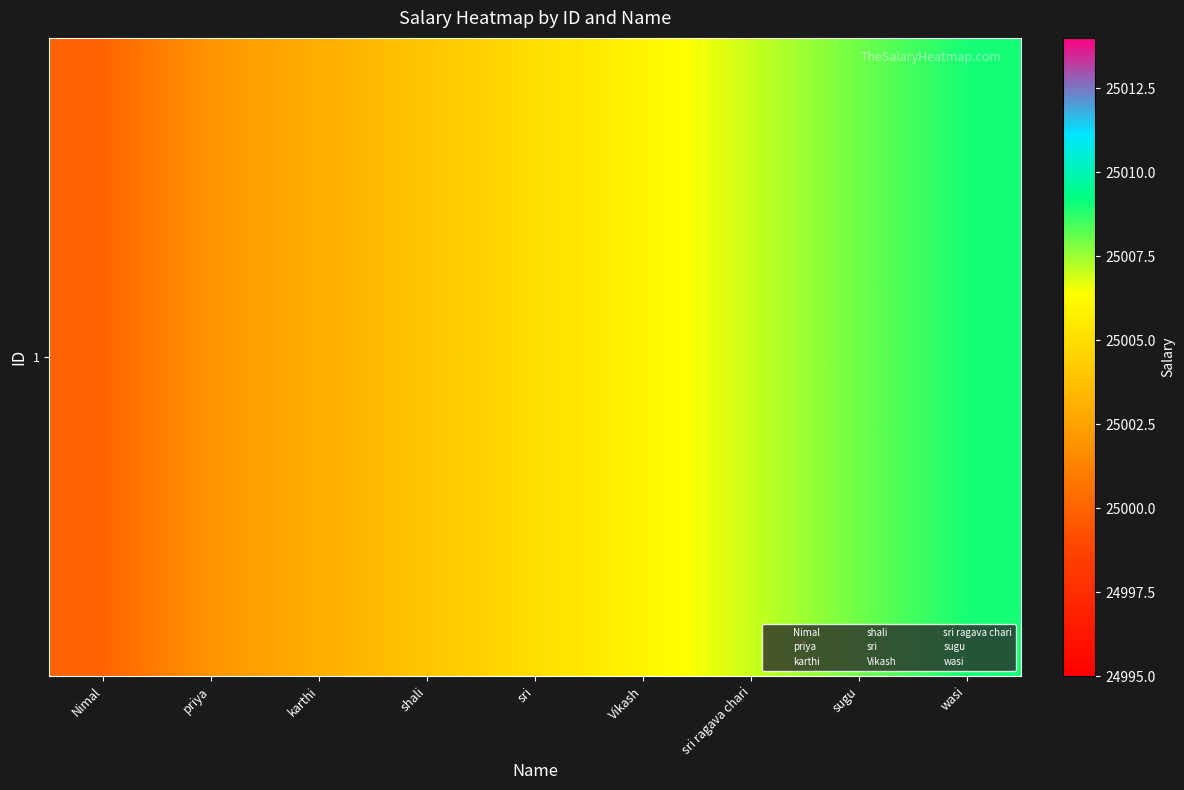

At which label is the value closest to 25004?

shali